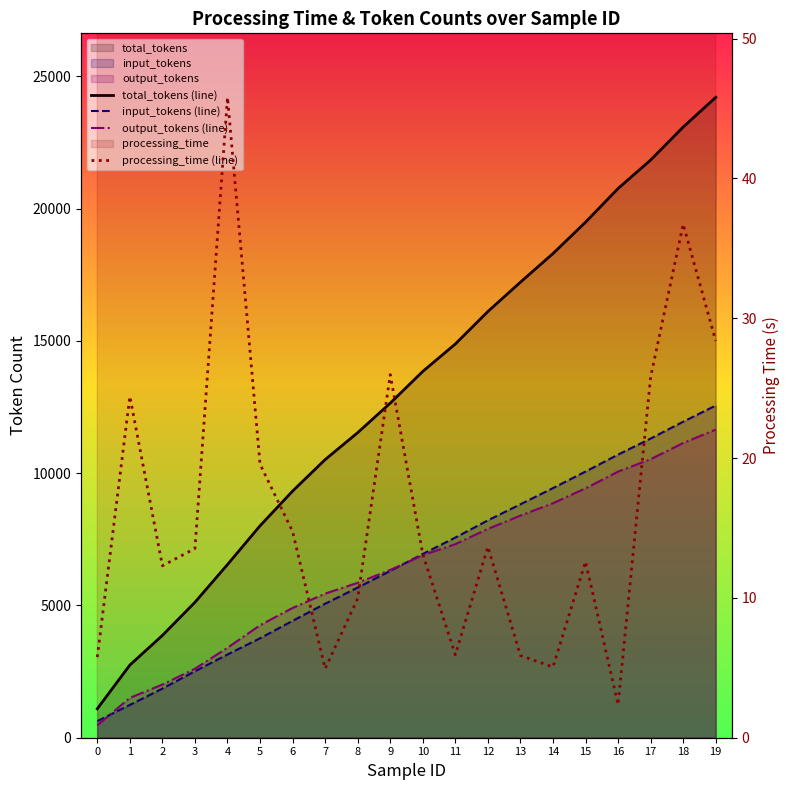

True or false: total_tokens (line) and processing_time (line) cross at least once.

False